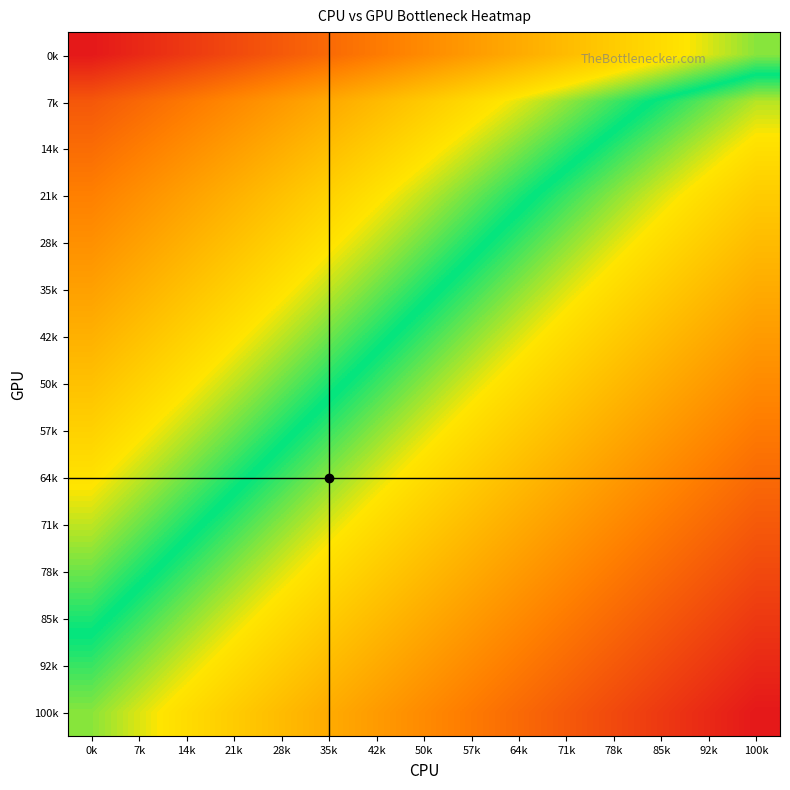

Which label corresponds to the largest value in the chart?

0k